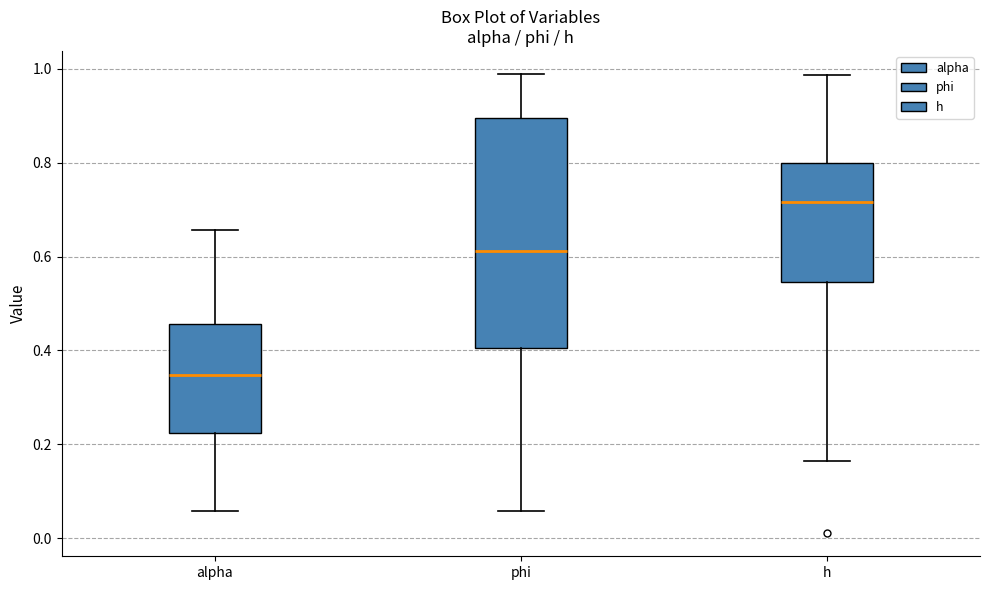

Which box is the tallest, from its lower edge to its upper edge?

phi